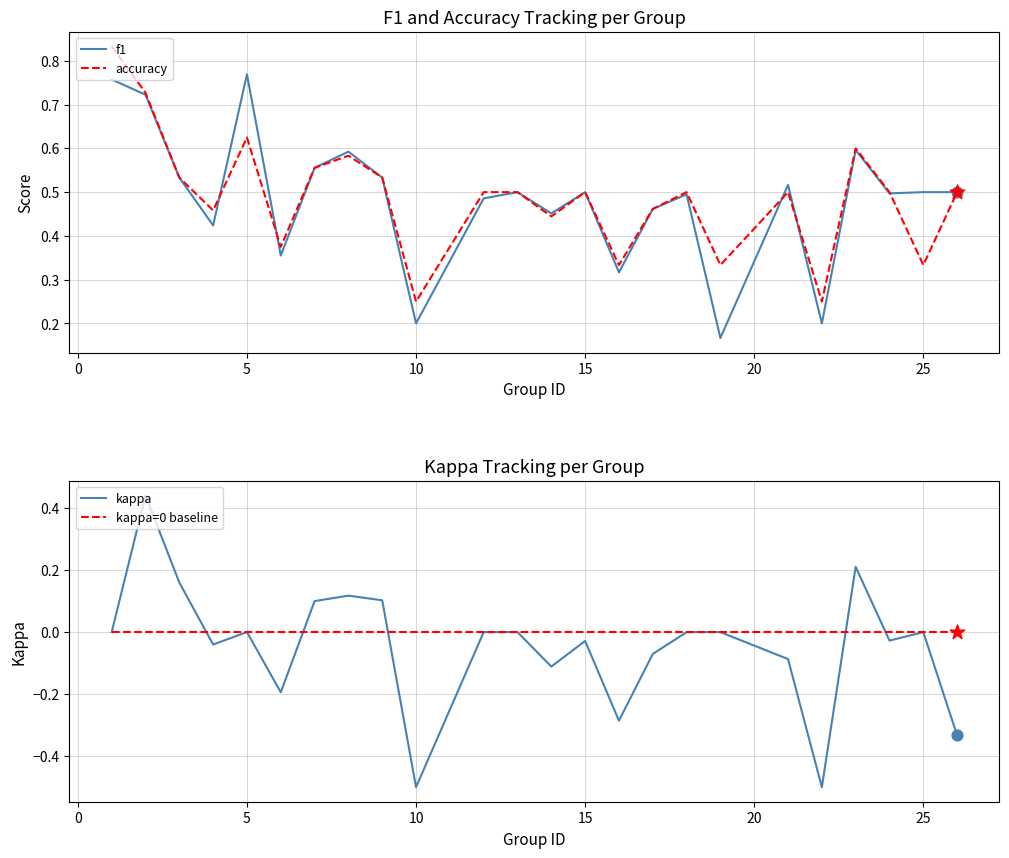

What are all the series names shown in the legend?

f1, accuracy, kappa, kappa=0 baseline